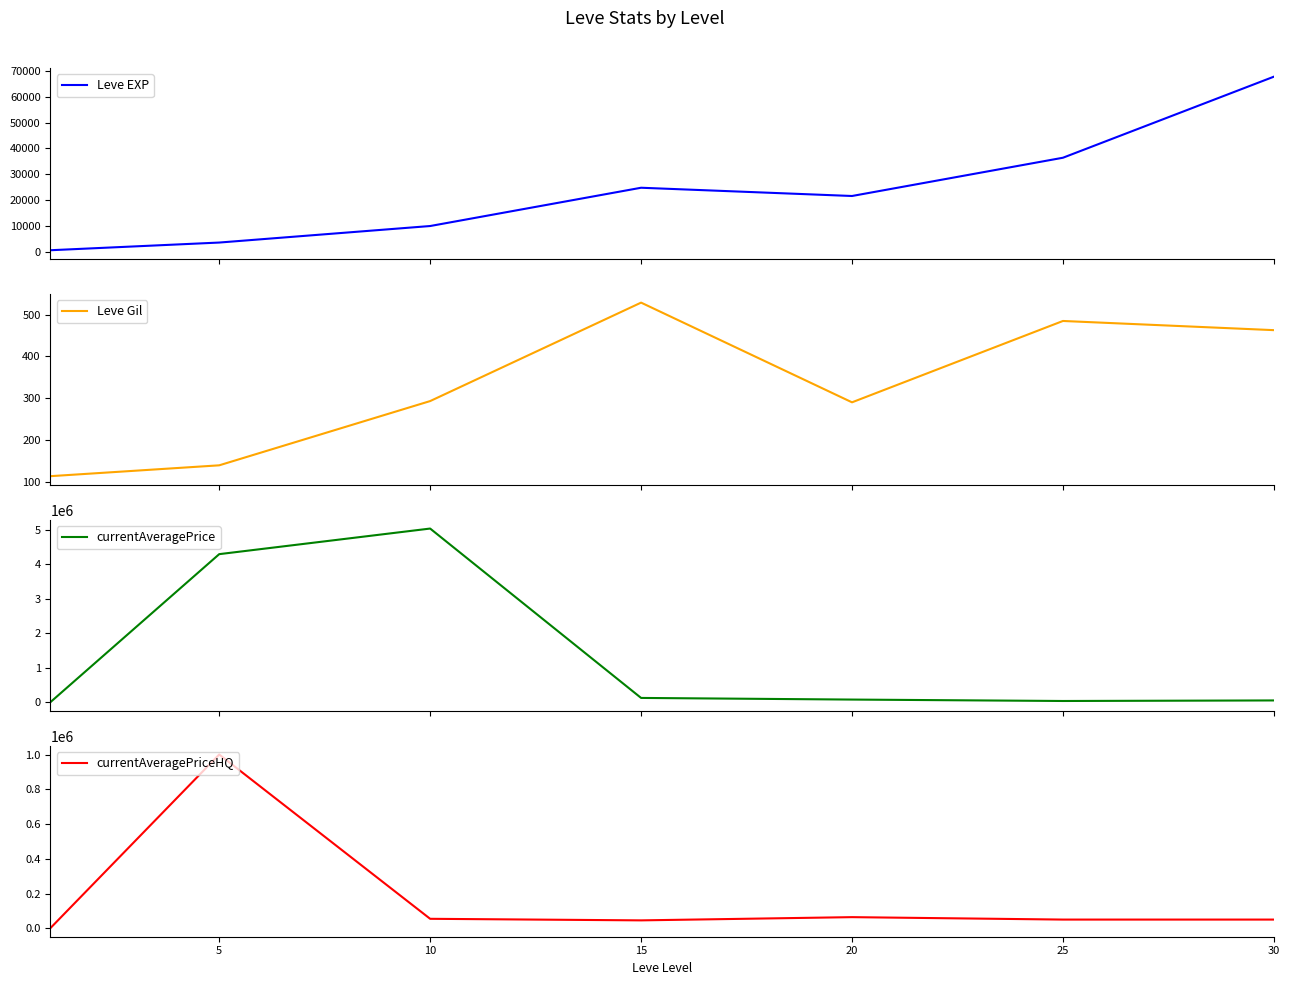

What are all the series names shown in the legend?

Leve EXP, Leve Gil, currentAveragePrice, currentAveragePriceHQ